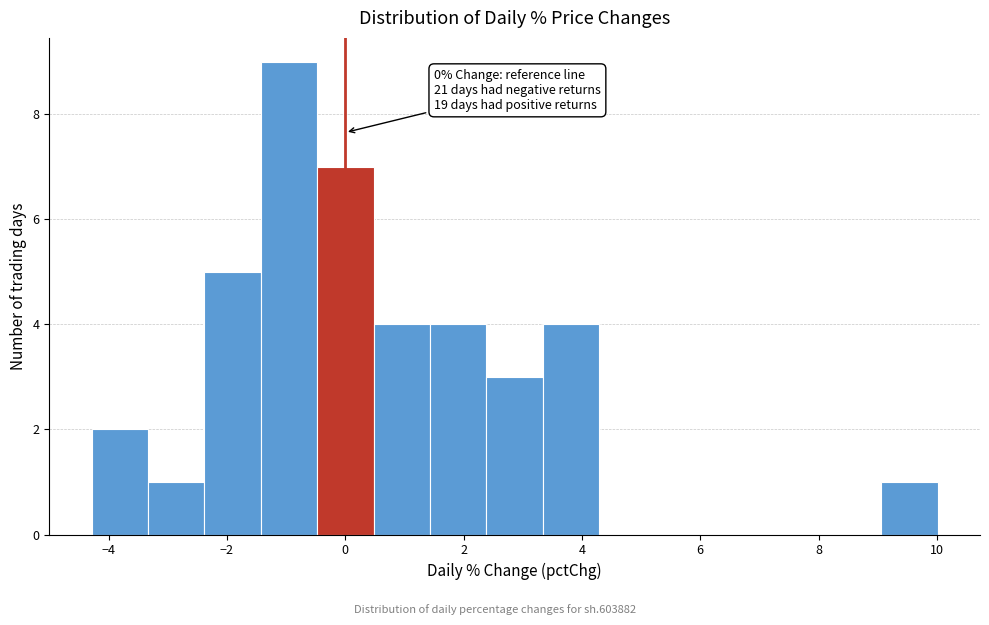

Which range on the x-axis has the tallest bar?

-1.4 to -0.4